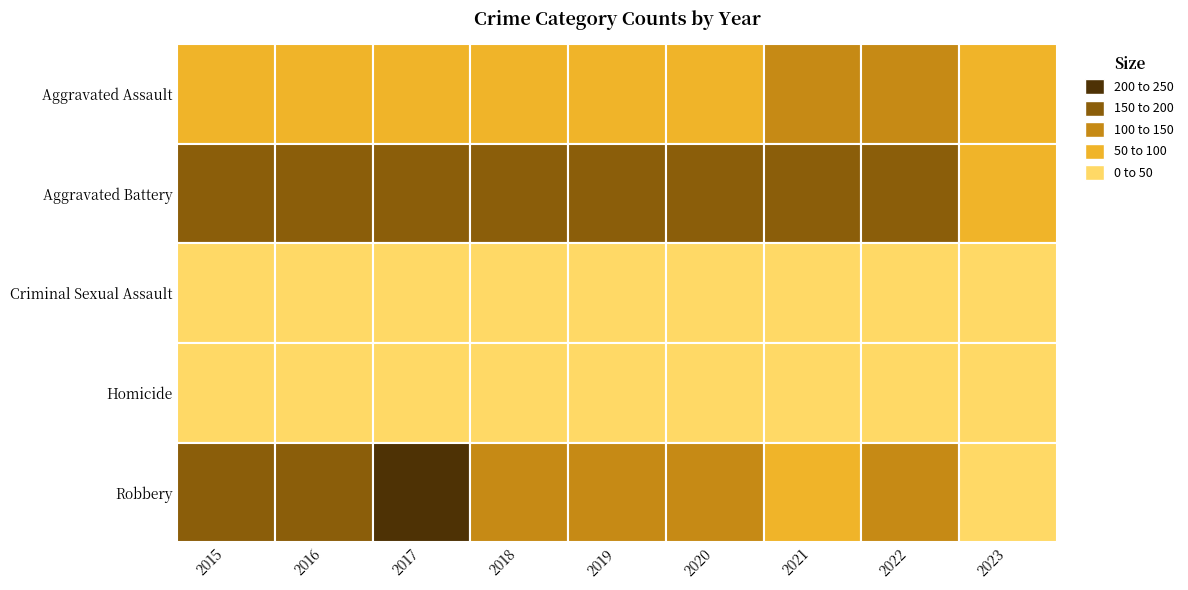

Reading right to left, list all the values displayed in this chart.

Aggravated Assault: 2023=51	2022=128	2021=131	2020=99	2019=91	2018=93	2017=99	2016=79	2015=79
Aggravated Battery: 2023=58	2022=158	2021=175	2020=186	2019=193	2018=160	2017=194	2016=164	2015=169
Criminal Sexual Assault: 2023=9	2022=30	2021=25	2020=24	2019=31	2018=33	2017=23	2016=20	2015=21
Homicide: 2023=7	2022=15	2021=19	2020=9	2019=8	2018=12	2017=13	2016=10	2015=7
Robbery: 2023=47	2022=118	2021=88	2020=102	2019=143	2018=132	2017=213	2016=196	2015=172